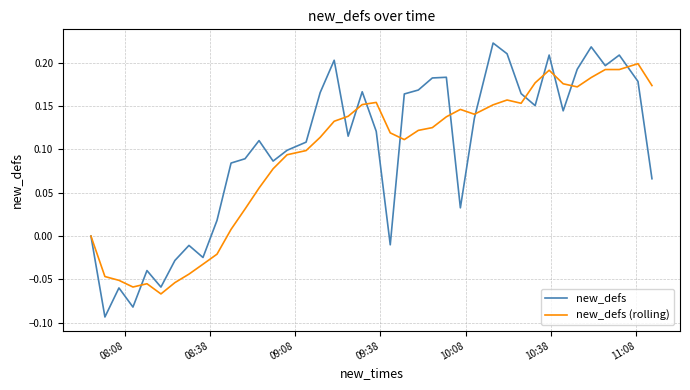

List the series in order of their peak value, lowest first.

new_defs (rolling), new_defs